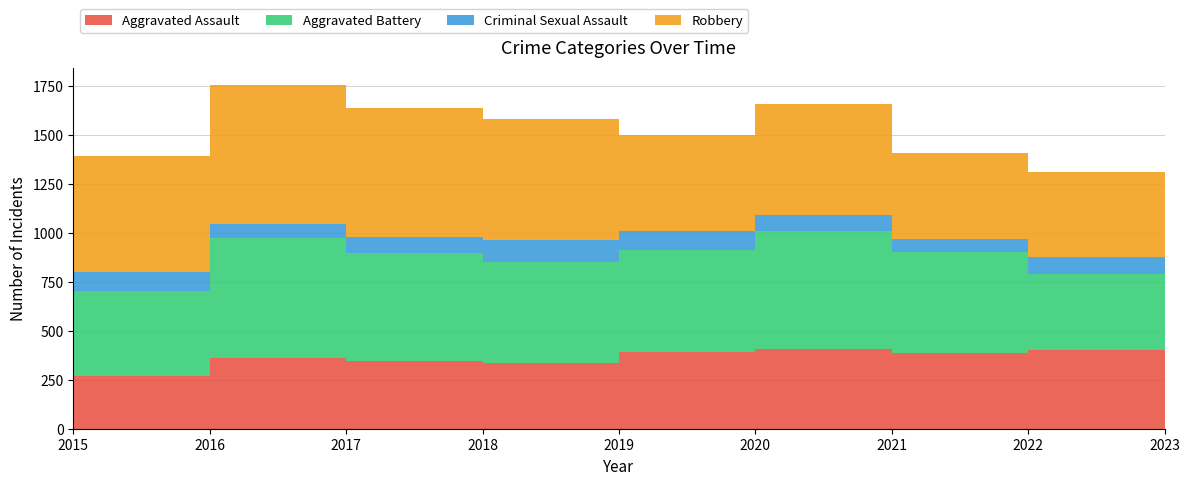

Reading left to right, what are all the values shown in this chart?

Aggravated Assault: 2015=270	2016=361	2017=347	2018=335	2019=392	2020=405	2021=388	2022=404	2023=430
Aggravated Battery: 2015=436	2016=613	2017=552	2018=518	2019=521	2020=604	2021=513	2022=385	2023=471
Criminal Sexual Assault: 2015=93	2016=74	2017=83	2018=110	2019=95	2020=81	2021=68	2022=86	2023=82
Robbery: 2015=596	2016=709	2017=658	2018=618	2019=494	2020=568	2021=442	2022=439	2023=549